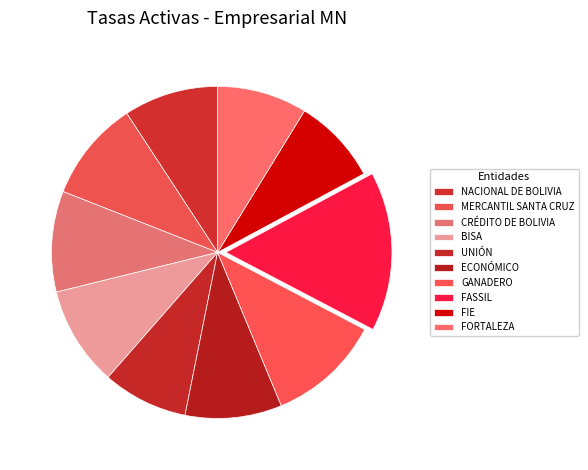

How much of the chart is everything except UNIÓN?

91.7%